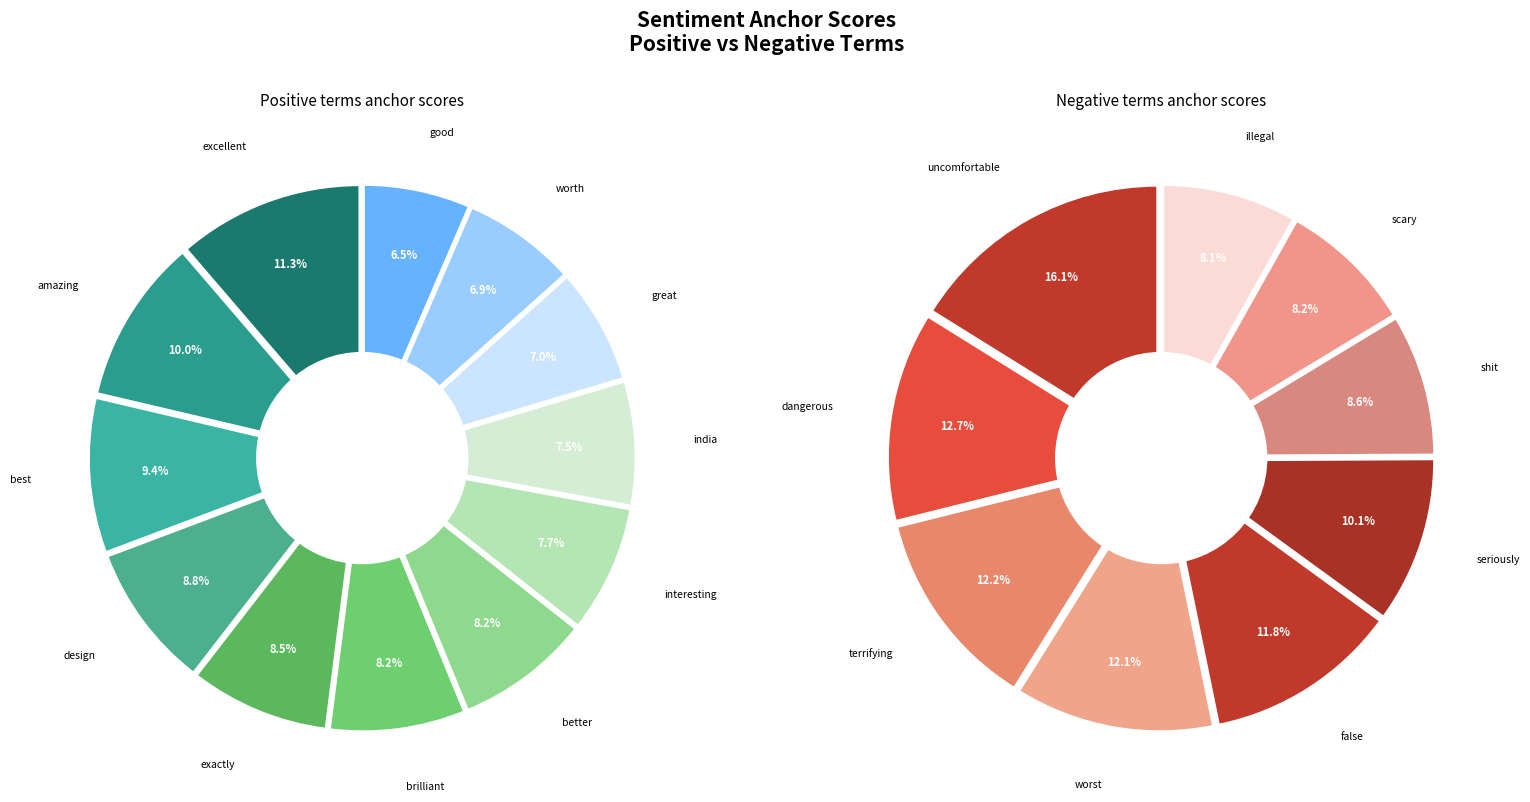

Is the sum of amazing and excellent greater than half?

No